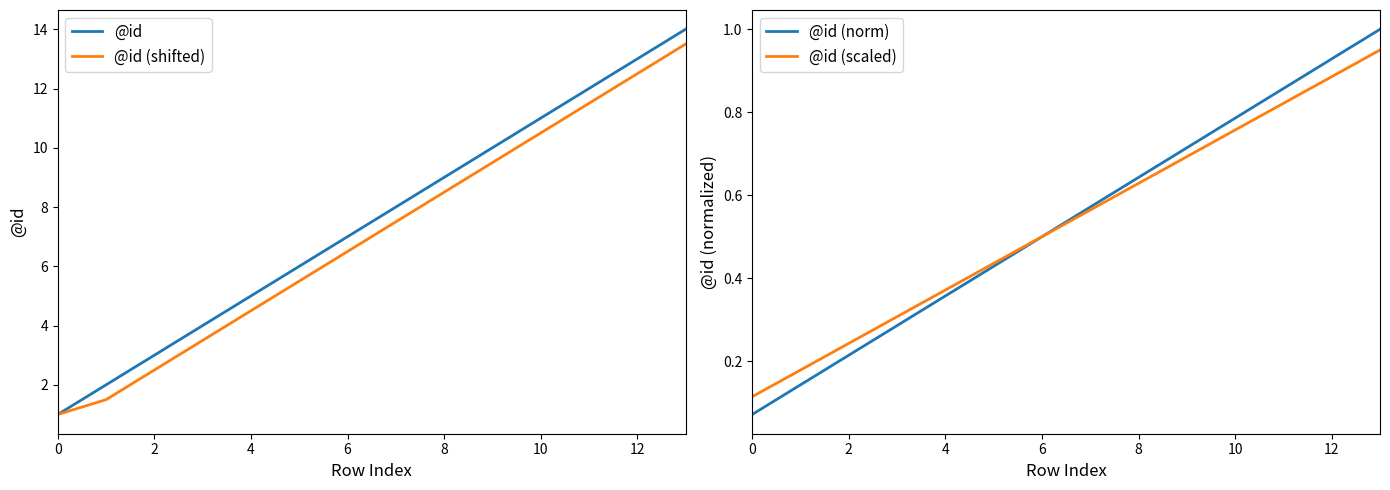

What is the difference between the highest and lowest values at 13?

13.1